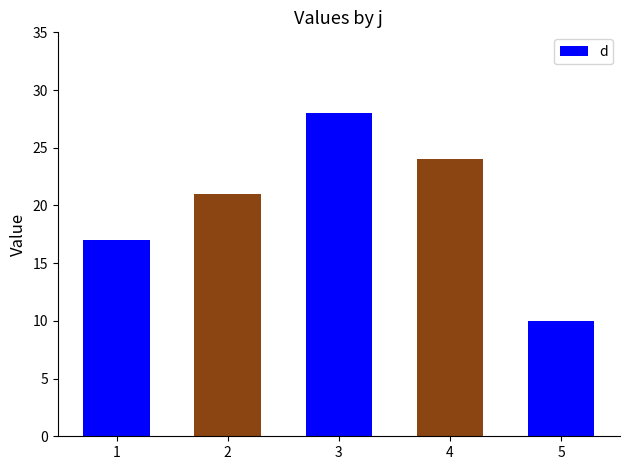

What is the average value?

20